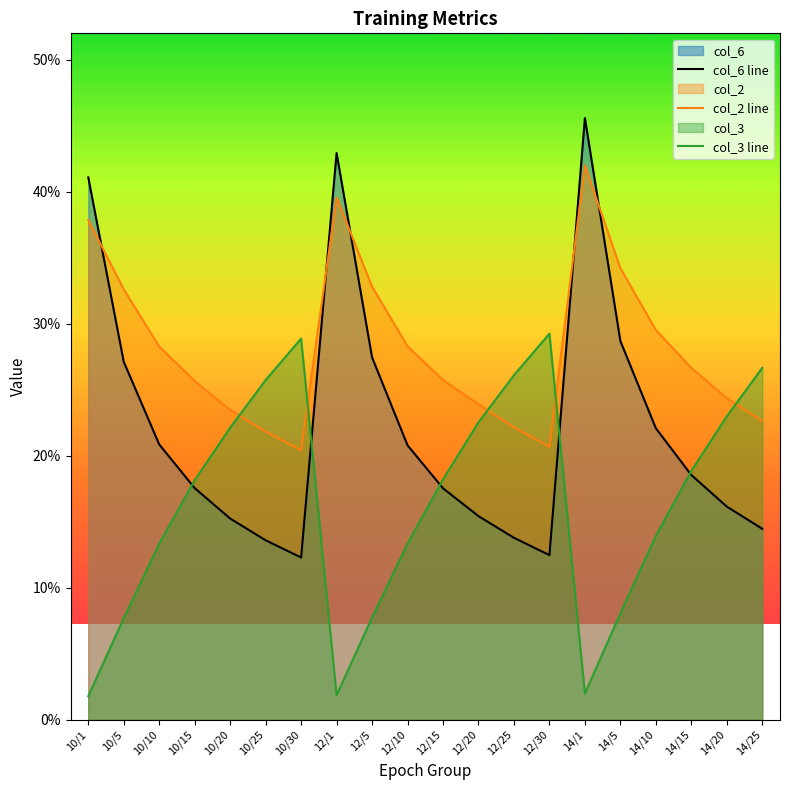

Which has a higher value, 10/5 or 10/30?

10/5